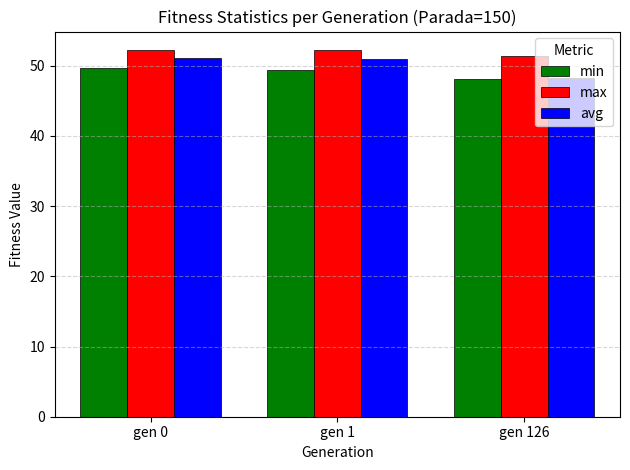

How many groups of bars are there?

3